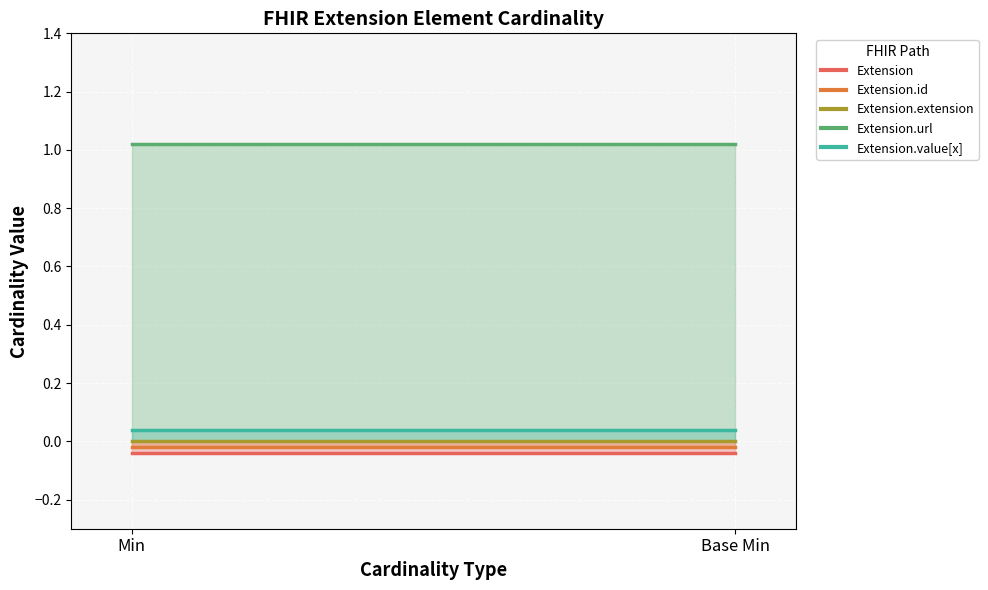

Reading left to right, what are all the values shown in this chart?

Extension: 0	0
Extension.id: 0	0
Extension.extension: 0	0
Extension.url: 1	1
Extension.value[x]: 0	0